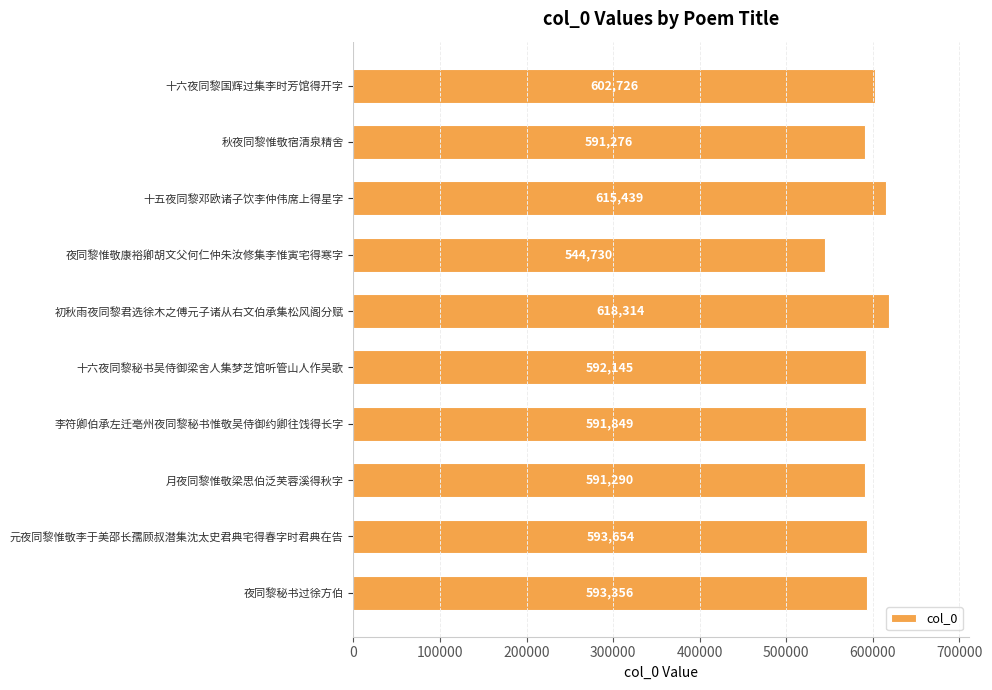

Count the number of data series in this chart.

1